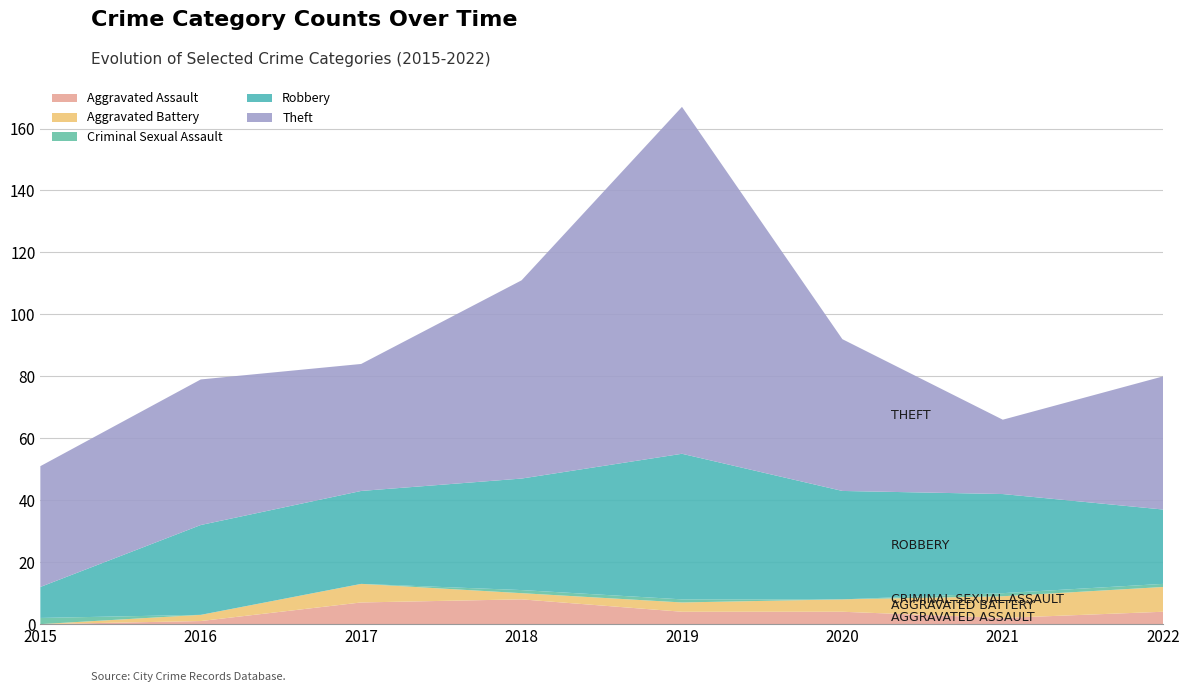

Reading left to right, transcribe all the data shown in this chart.

Aggravated Assault: 0	1	7	8	4	4	2	4
Aggravated Battery: 0	2	6	2	3	4	7	8
Criminal Sexual Assault: 2	0	0	1	1	0	1	1
Robbery: 10	29	30	36	47	35	32	24
Theft: 39	47	41	64	112	49	24	43